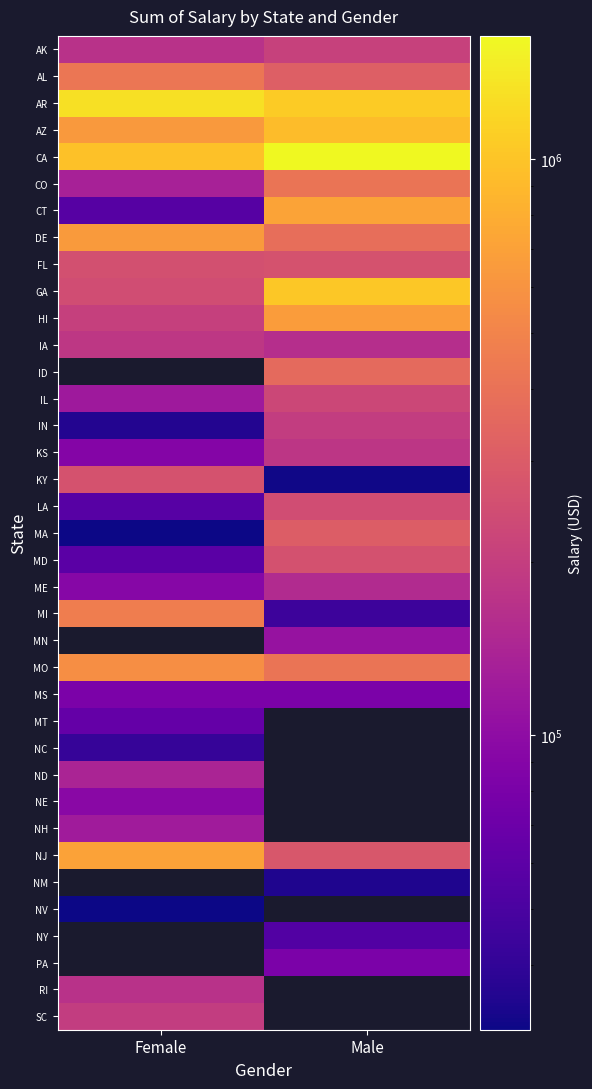

At how many categories does at least one series exceed 355186?

2